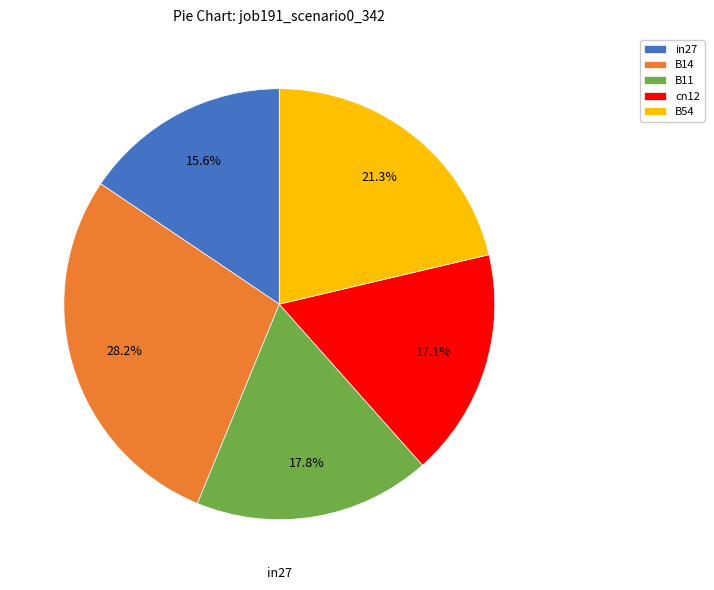

Is it true that cn12 is 3% of the pie?

False